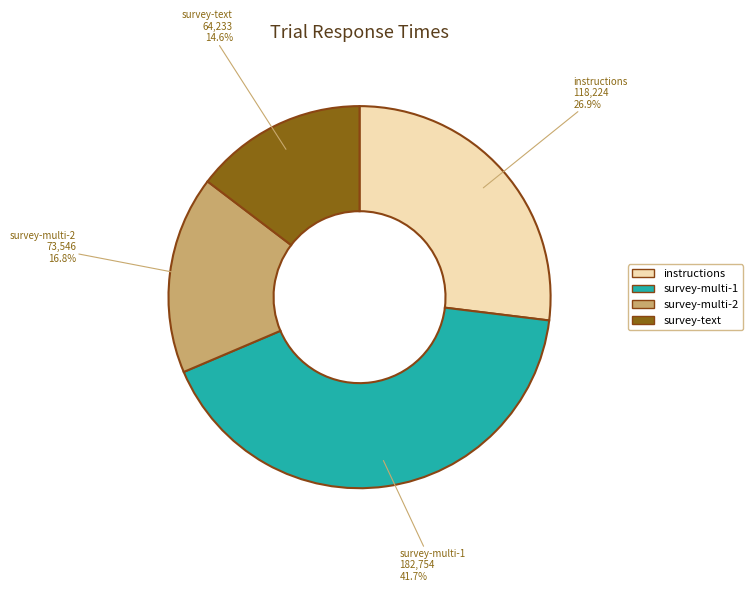

Combined, what portion of the pie is survey-multi-2 and survey-text?

31.4%